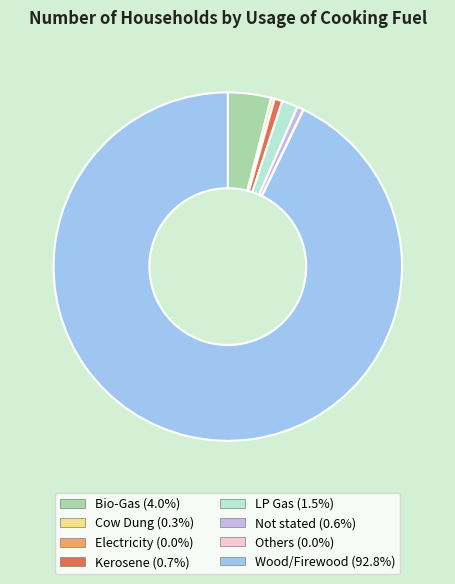

Do LP Gas (1.5%) and Not stated (0.6%) together represent more than half of the pie?

No